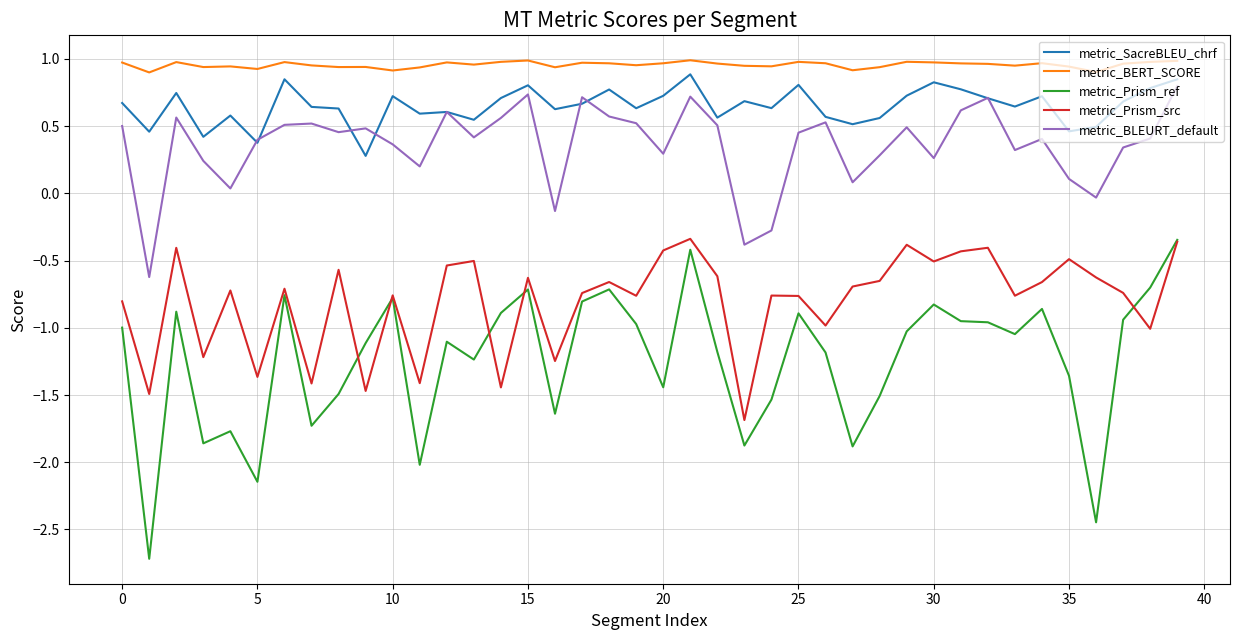

Which series has the largest total across all categories?

metric_BERT_SCORE